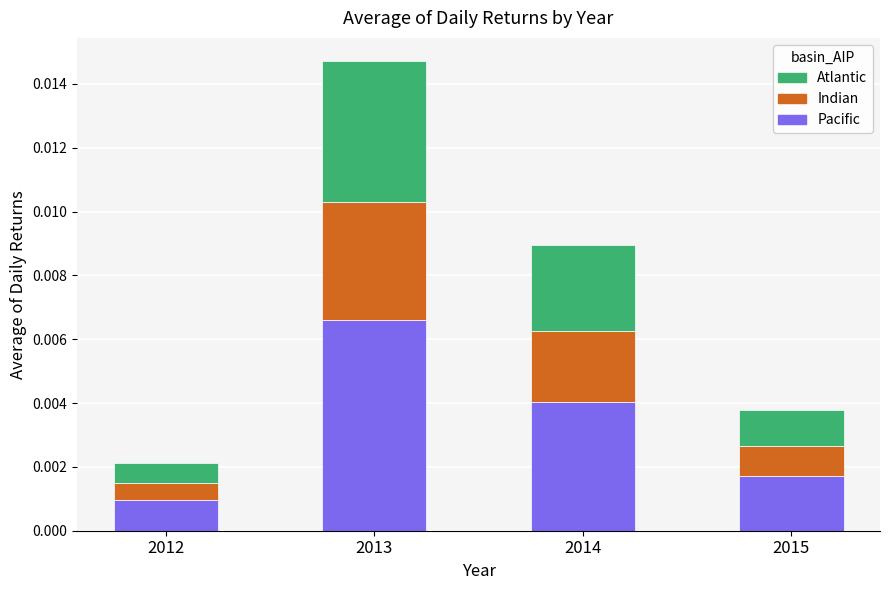

Count the Pacific values in the range 0 to 1.

4